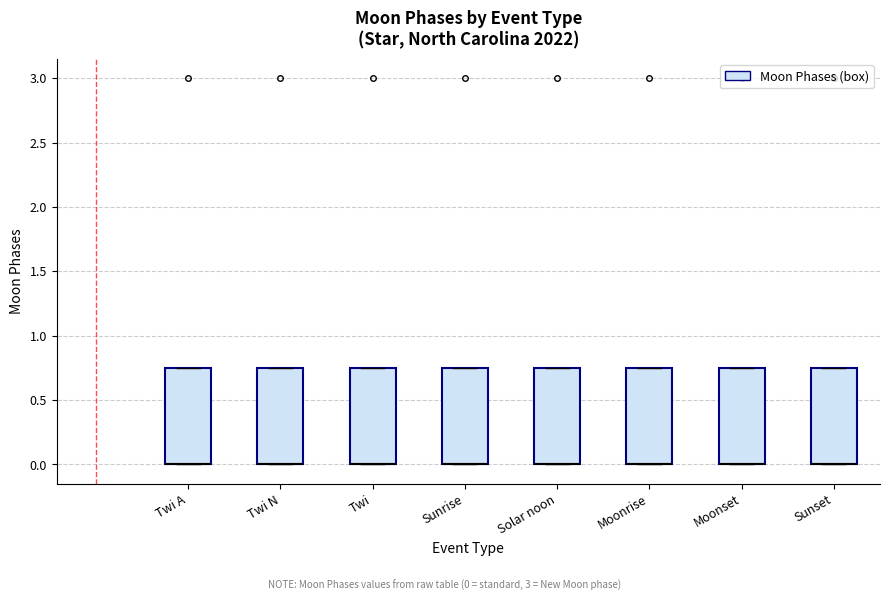

Reading left to right, transcribe this box plot: for each box, give where its median line is, the range the box spans, and where its two whiskers end, as read against the y-axis. The values are not printed on the chart, so give them approximately, as read against the axis.

Twi A: median 0.00 (drawn on the box's lower edge), box 0.00 to 0.75, whiskers 0.00 to 0.75
Twi N: median 0.00 (drawn on the box's lower edge), box 0.00 to 0.75, whiskers 0.00 to 0.75
Twi: median 0.00 (drawn on the box's lower edge), box 0.00 to 0.75, whiskers 0.00 to 0.75
Sunrise: median 0.00 (drawn on the box's lower edge), box 0.00 to 0.75, whiskers 0.00 to 0.75
Solar noon: median 0.00 (drawn on the box's lower edge), box 0.00 to 0.75, whiskers 0.00 to 0.75
Moonrise: median 0.00 (drawn on the box's lower edge), box 0.00 to 0.75, whiskers 0.00 to 0.75
Moonset: median 0.00 (drawn on the box's lower edge), box 0.00 to 0.75, whiskers 0.00 to 0.75
Sunset: median 0.00 (drawn on the box's lower edge), box 0.00 to 0.75, whiskers 0.00 to 0.75